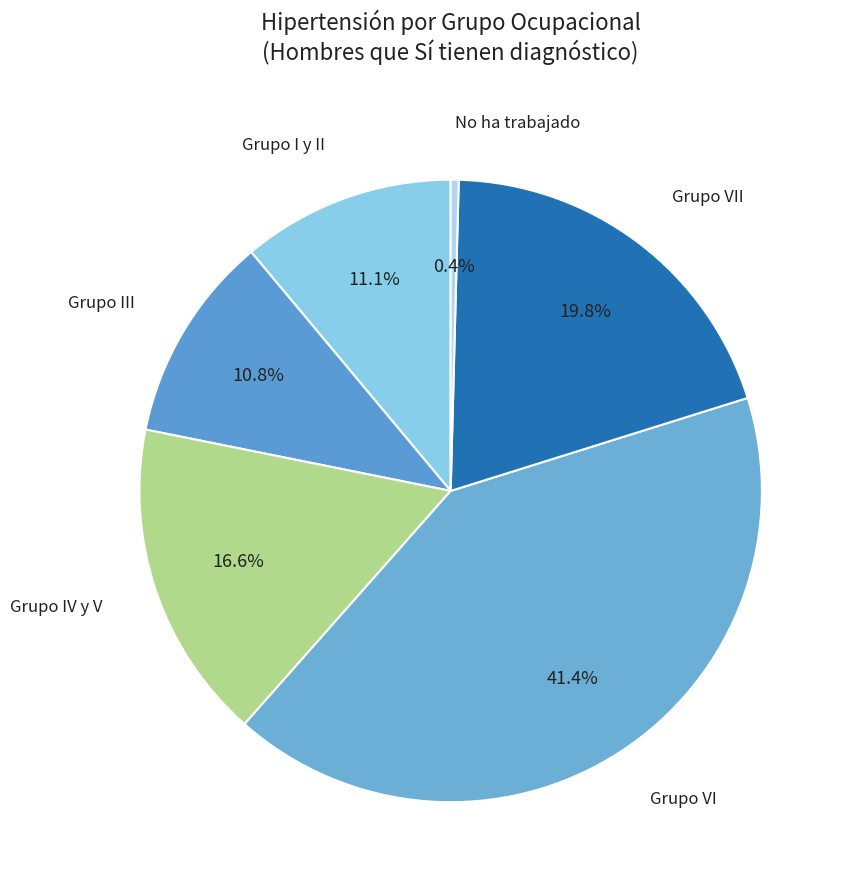

True or false: Grupo I y II accounts for 24% of the total.

False